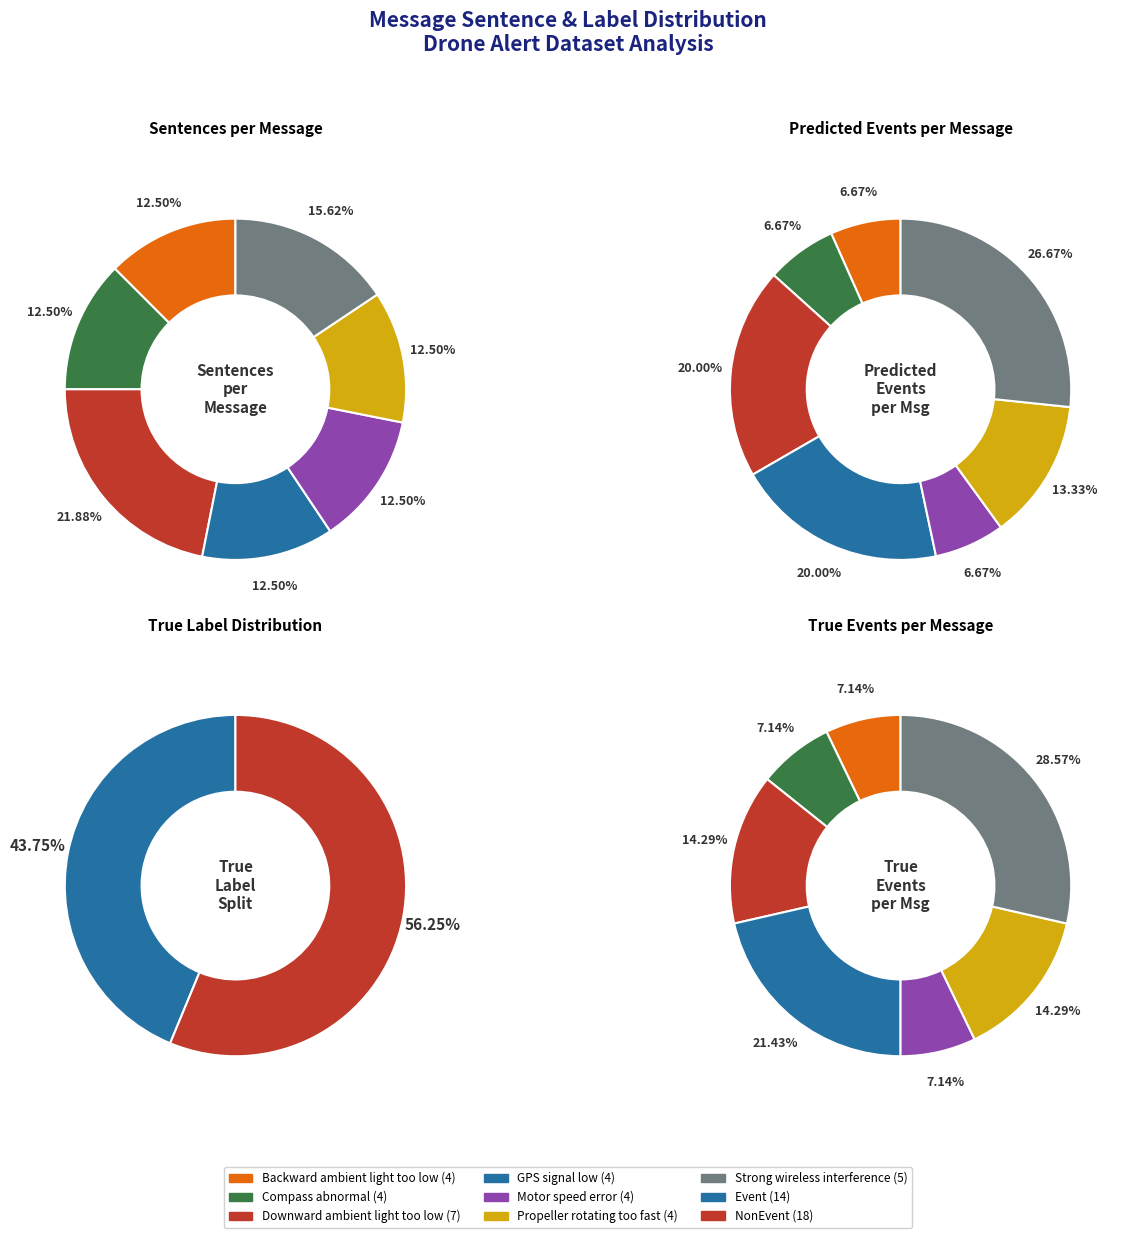

The sentence_counts slice represents 12% of the pie. True or false?

True